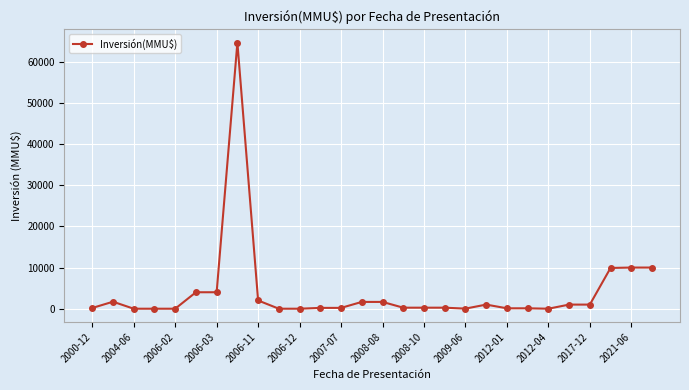

True or false: there are more than 1 points higher than both neighbors.

True